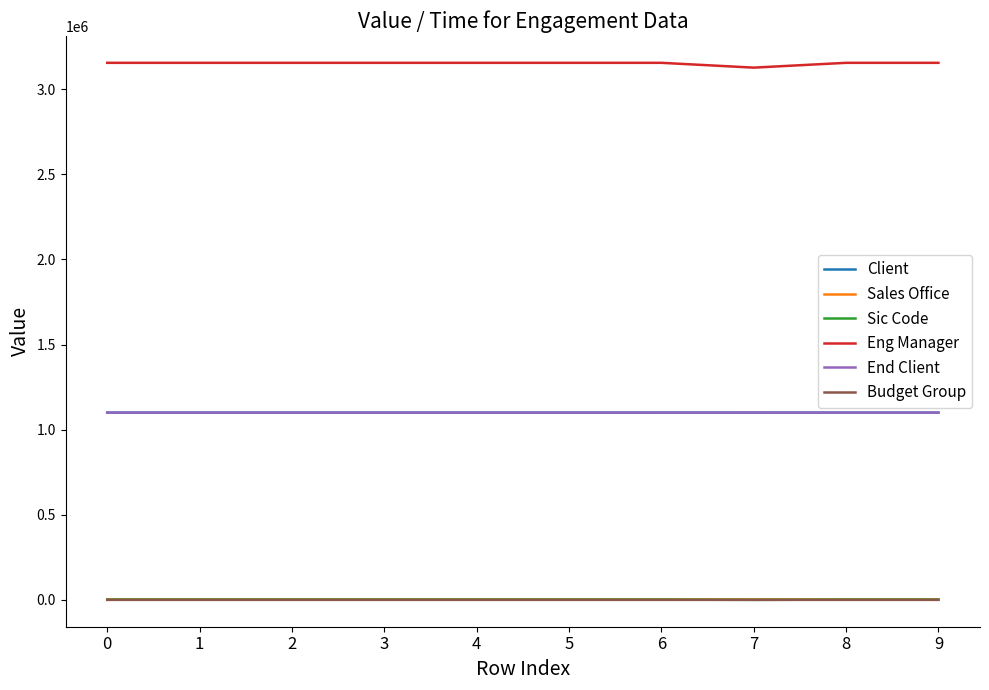

What is the value of the Eng Manager point at the 9th from the left?

3154886